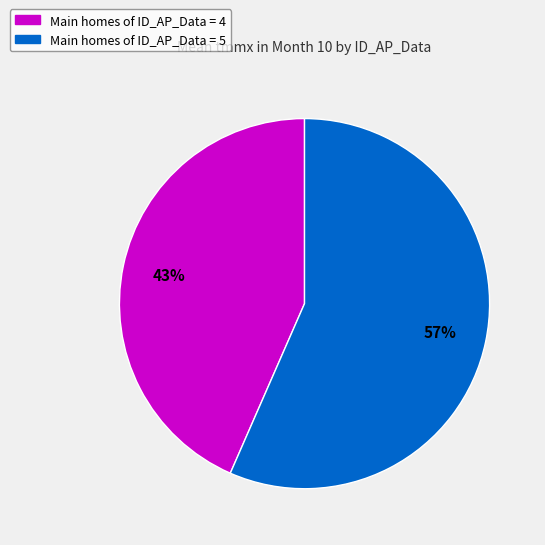

How many segments does this pie chart have?

2